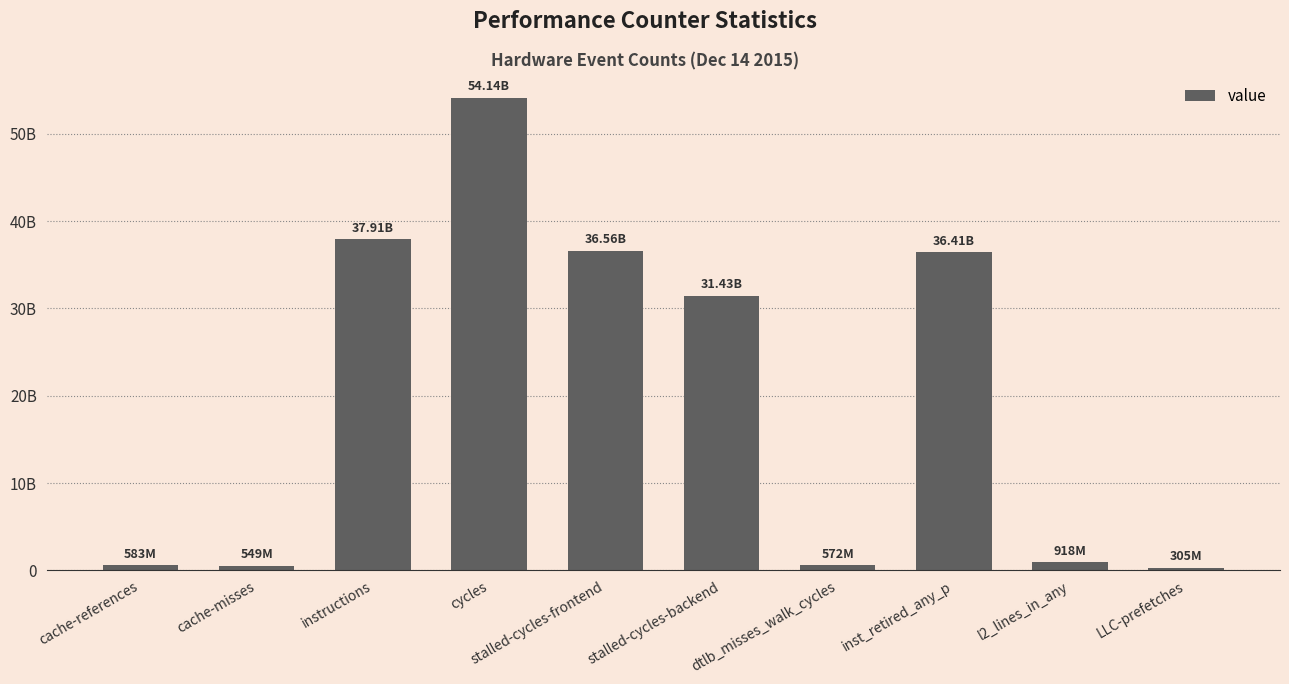

The value at stalled-cycles-backend is 53451394276. True or false?

False